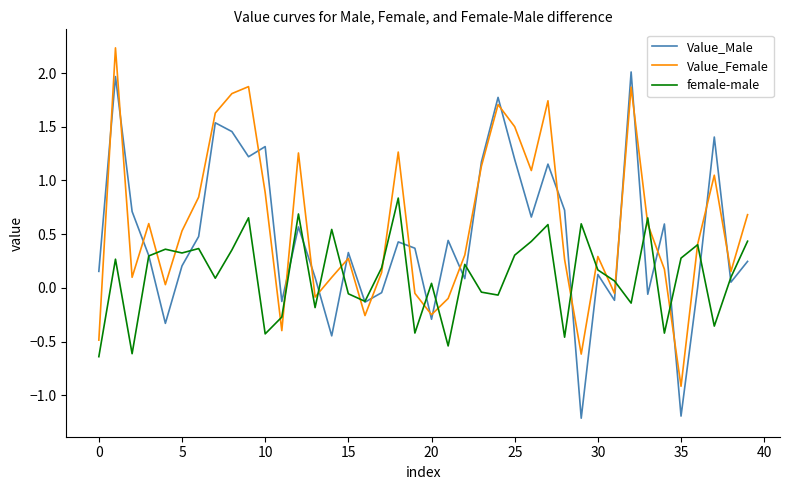

What is the minimum value shown in the chart?

-1.2